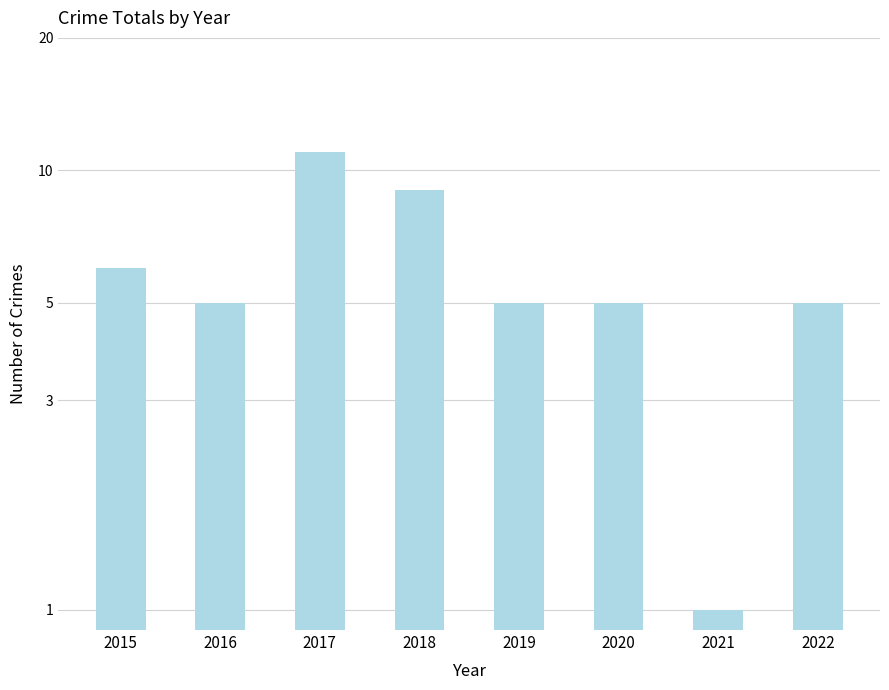

Is it true that the value at 2018 is 15?

False